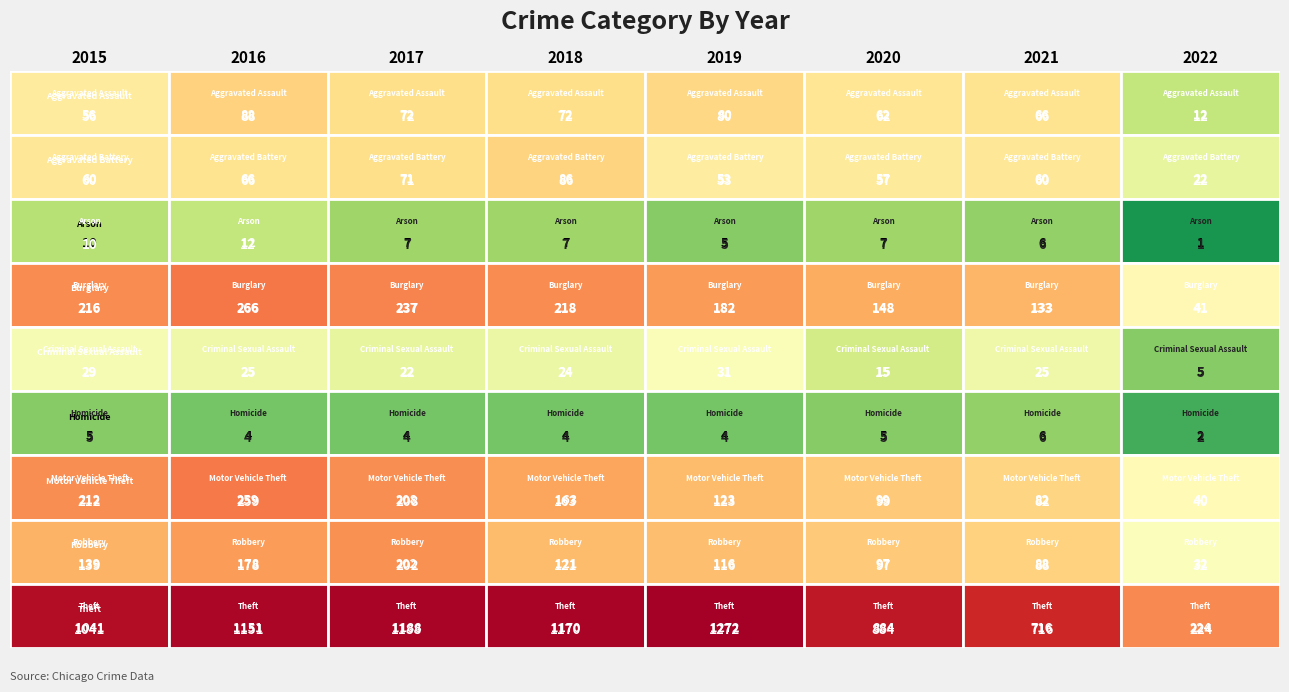

Between 2018 and 2017, which is larger?

2018